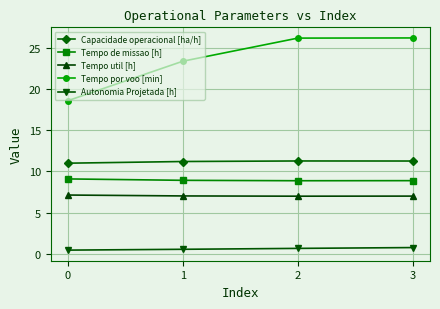

Which series has the widest spread of values?

Tempo por voo [min]